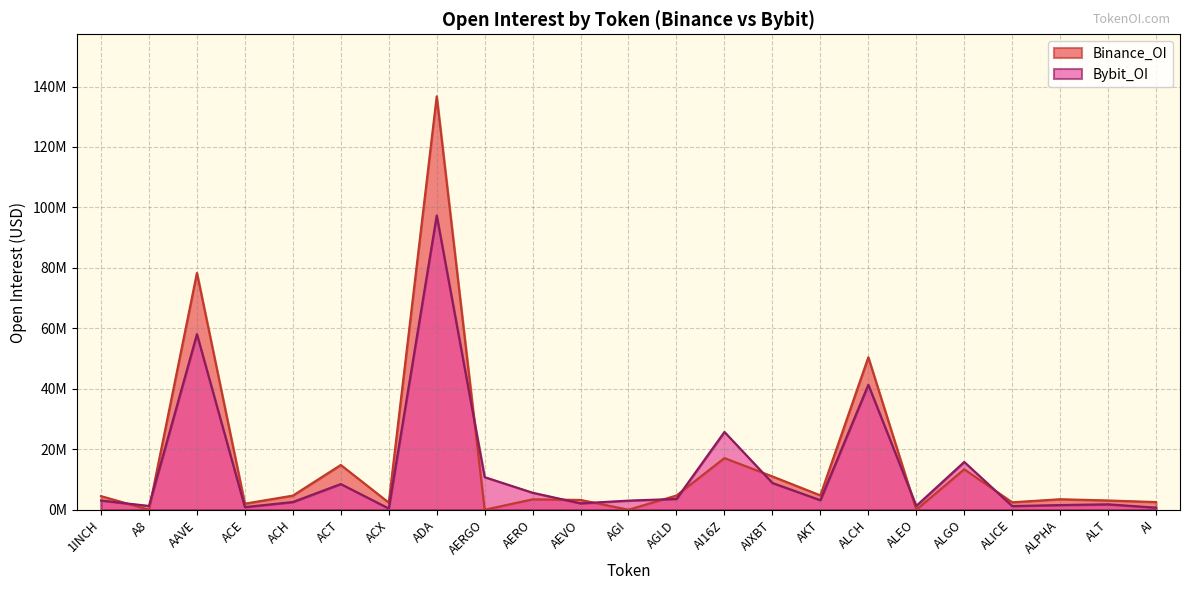

How many intersections are there between Bybit_OI and Binance_OI?

10